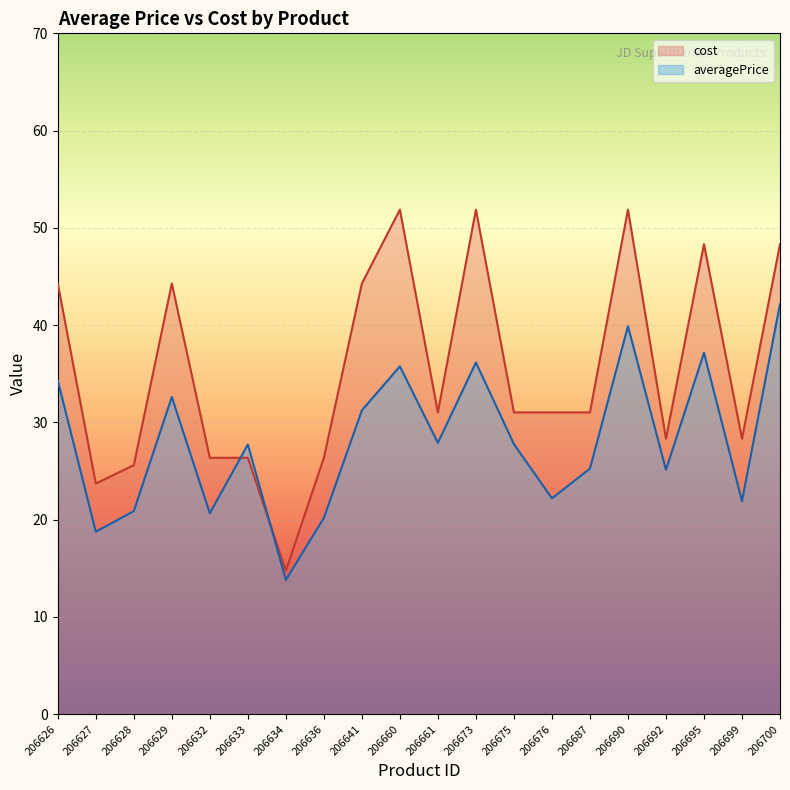

Between which two adjacent categories do cost and averagePrice first intersect?

206632 and 206633